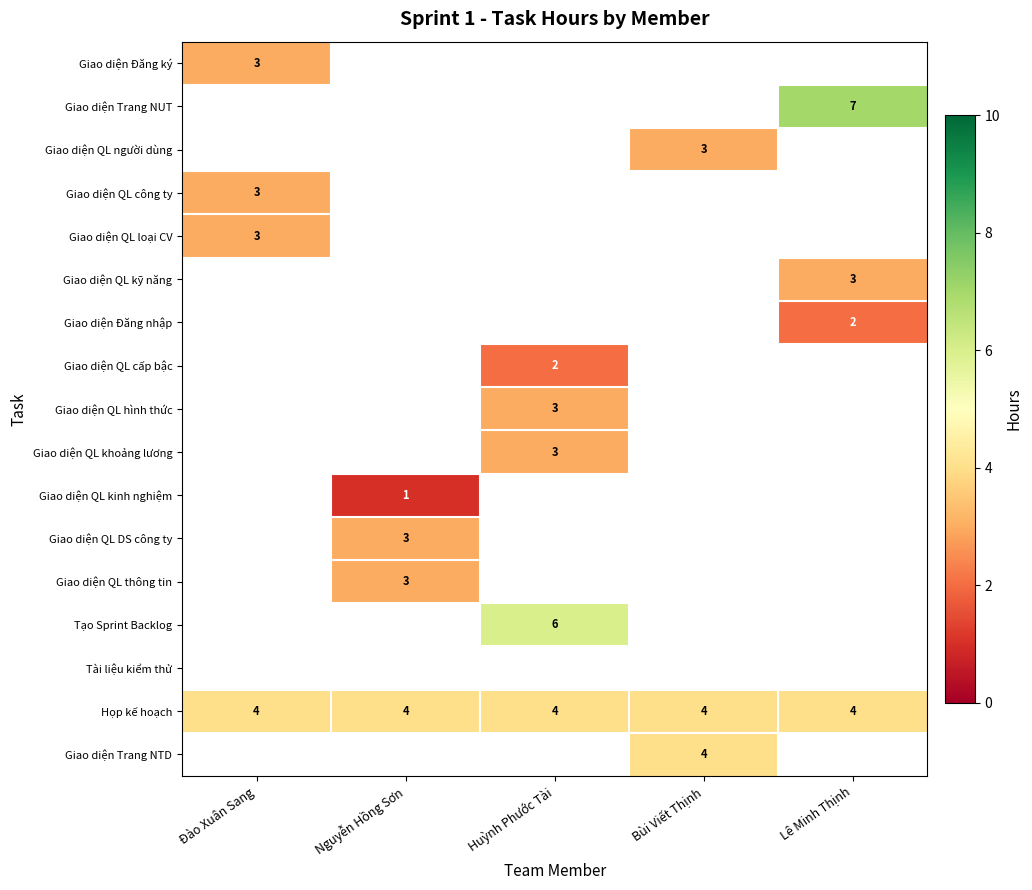

True or false: Giao diện QL khoảng lương has a value of 2.1 at Huỳnh Phước Tài.

False